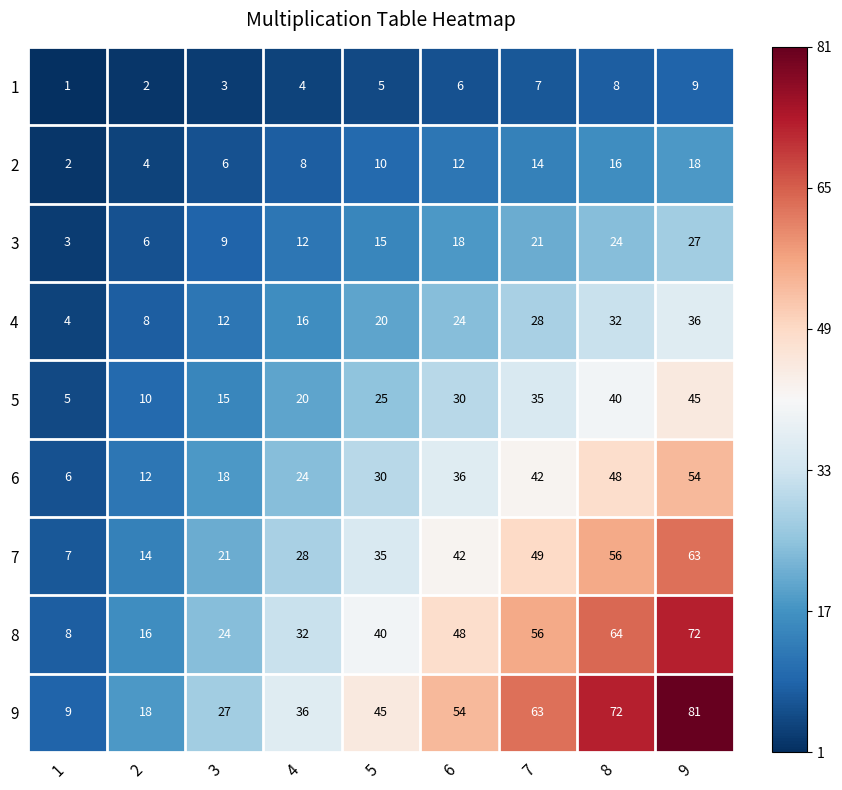

Is the value of 3 at 5 greater than the value of 1 at 3?

Yes